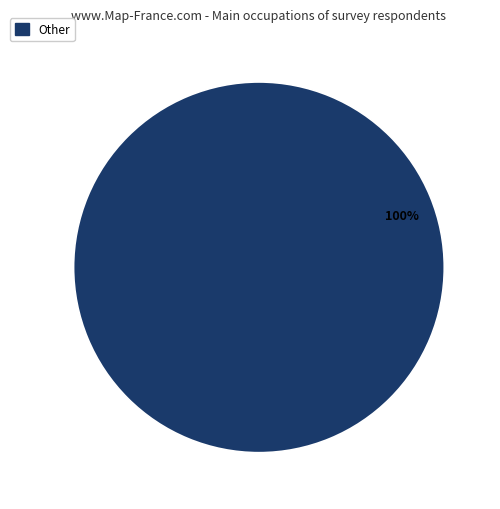

Is it true that Other is 100% of the pie?

True